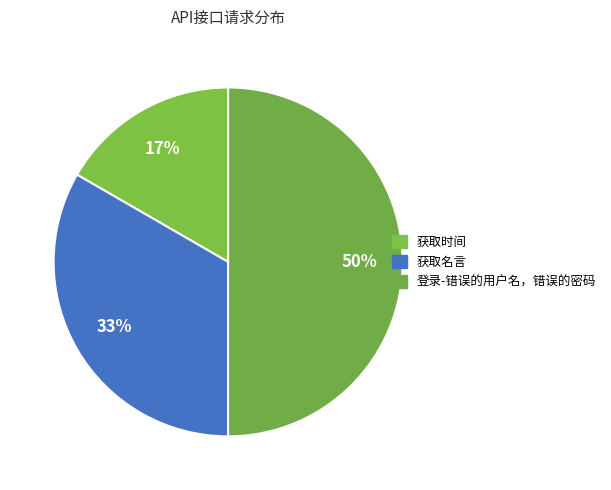

What is the ratio of the value at 登录-错误的用户名，错误的密码 to the value at 获取时间?

3.0